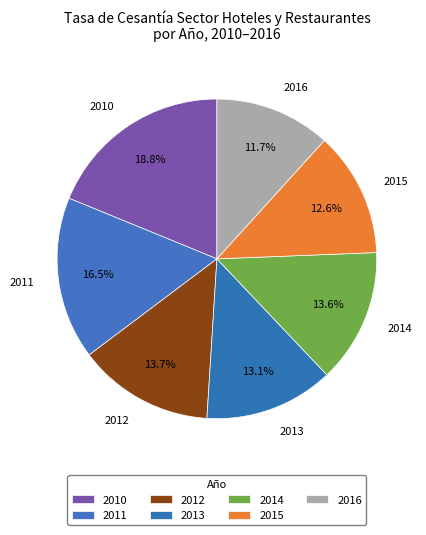

Which slice is the smallest?

2016